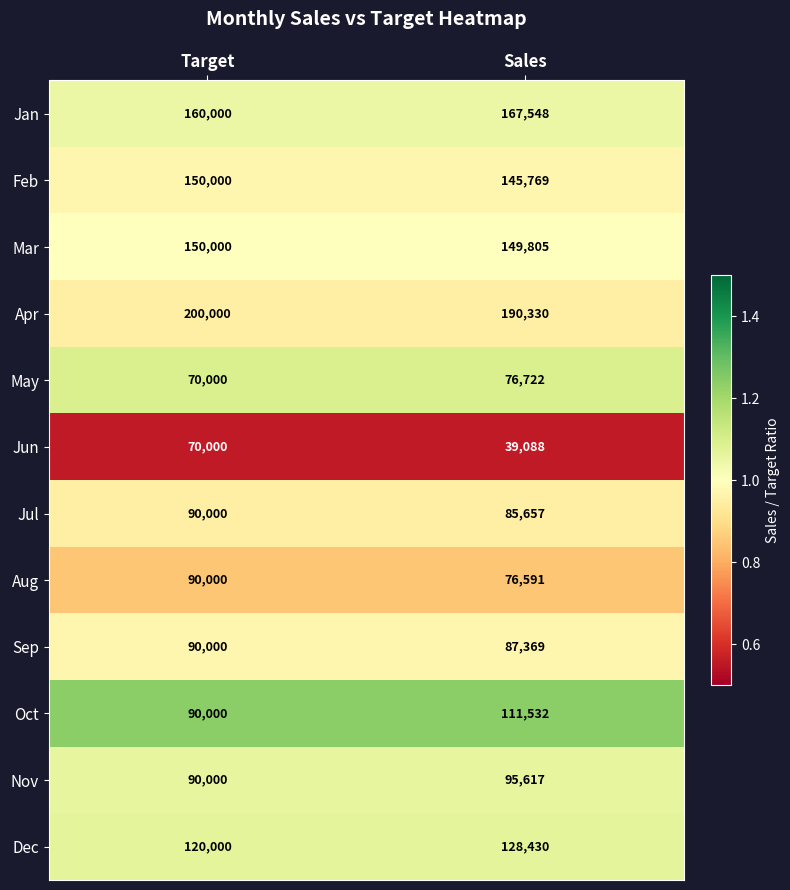

Reading right to left, transcribe all the data shown in this chart.

Jan: 167548	160000
Feb: 145769	150000
Mar: 149805	150000
Apr: 190330	200000
May: 76722	70000
Jun: 39088	70000
Jul: 85657	90000
Aug: 76591	90000
Sep: 87369	90000
Oct: 111532	90000
Nov: 95617	90000
Dec: 128430	120000